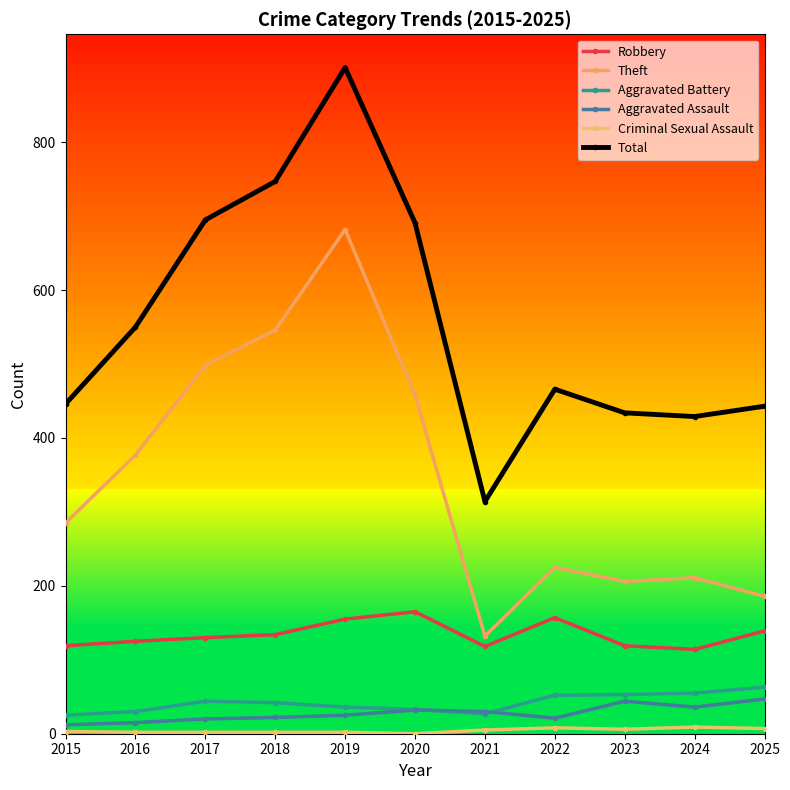

How many categories are shown in the chart?

11